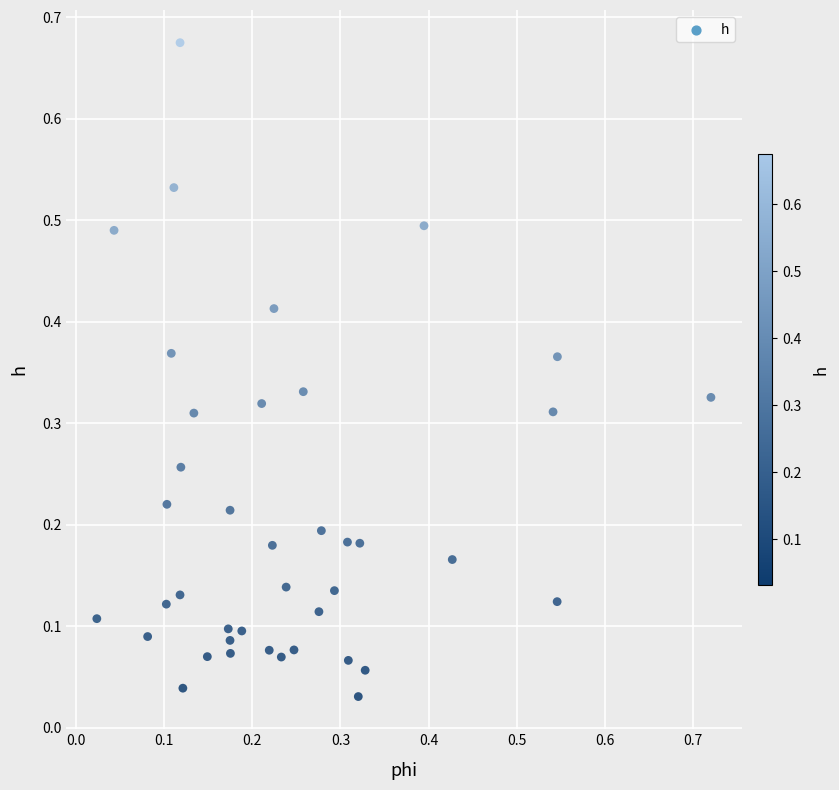

How many data points are displayed?

40